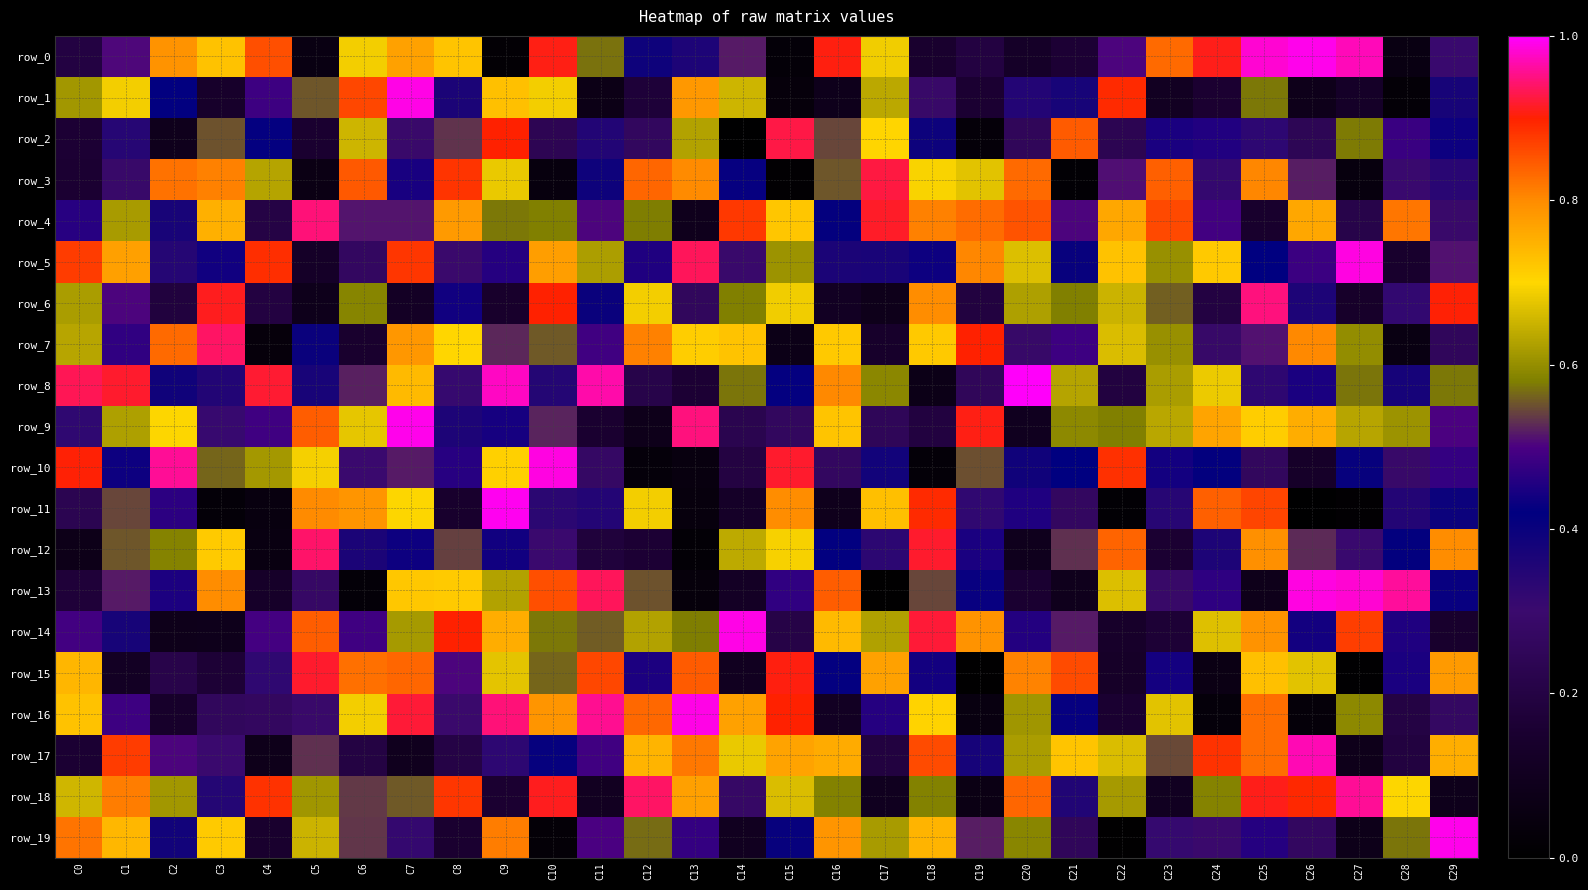

Which category has the lowest value across all series?

C14